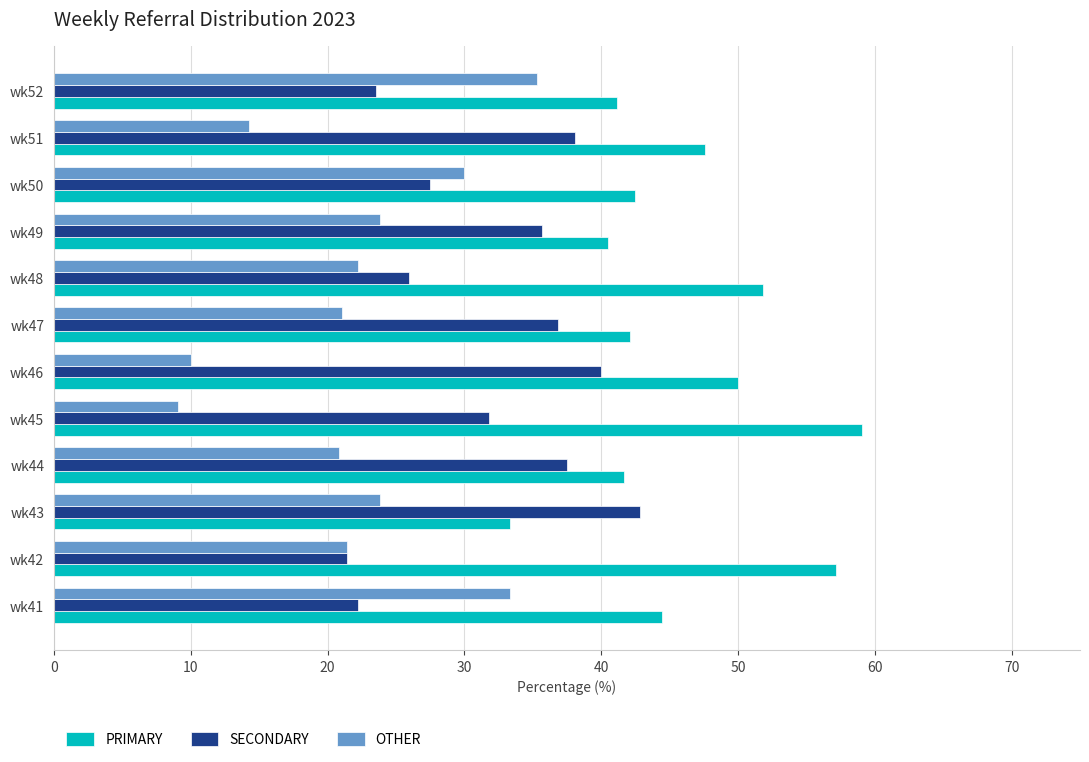

Which category has the highest value across all series?

wk45